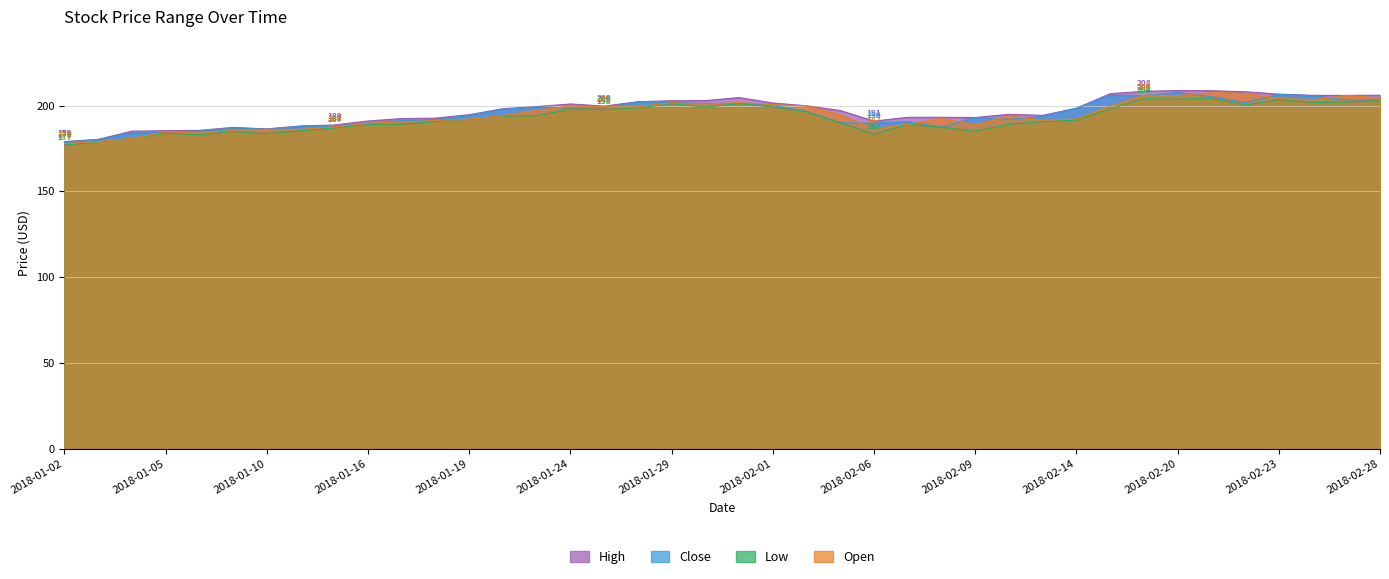

True or false: Close has more than 2 interior local peaks.

True